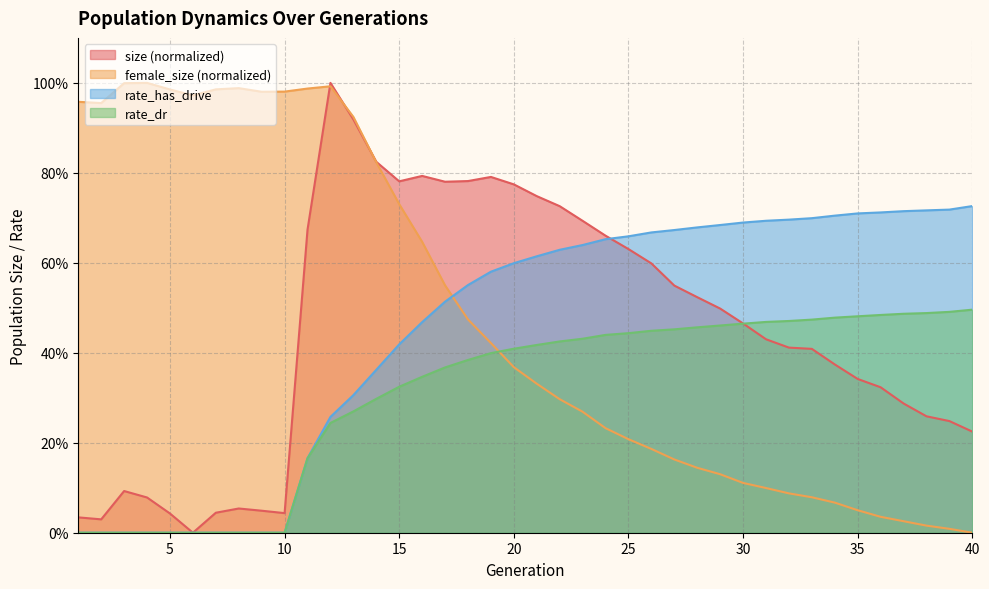

At which label is size closest to 0?

6